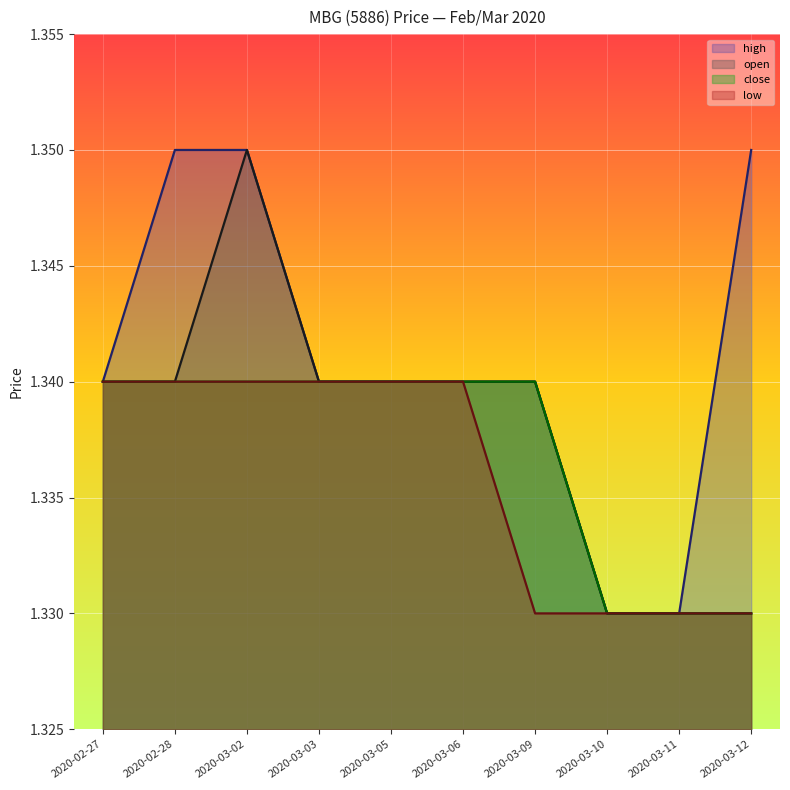

True or false: high has more than 0 points higher than both neighbors.

False